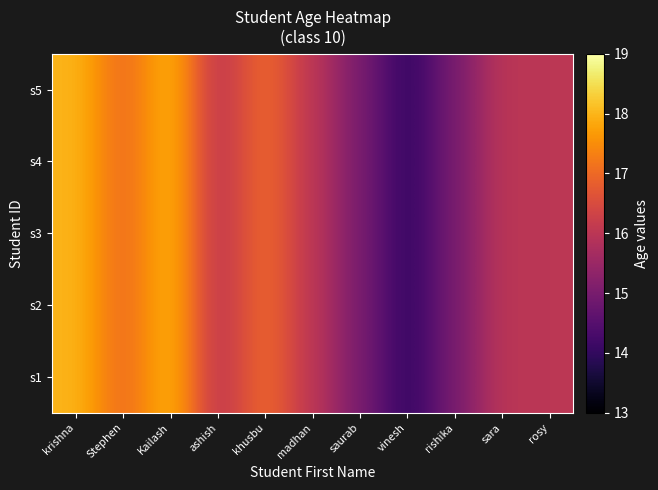

What is the minimum value shown in the chart?

14